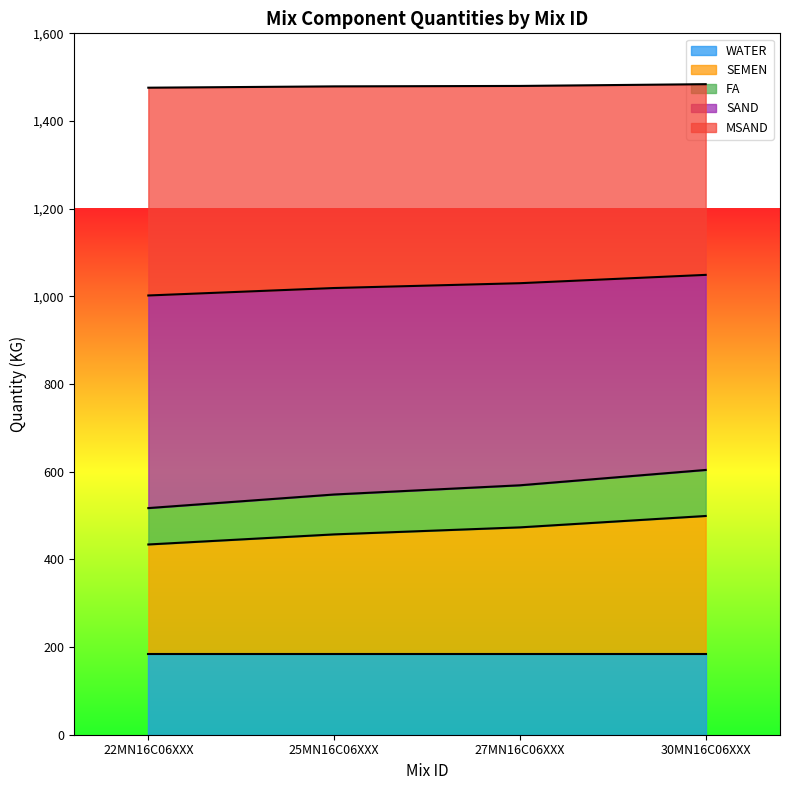

What is the difference between the second highest and minimum values in the MSAND series?

4